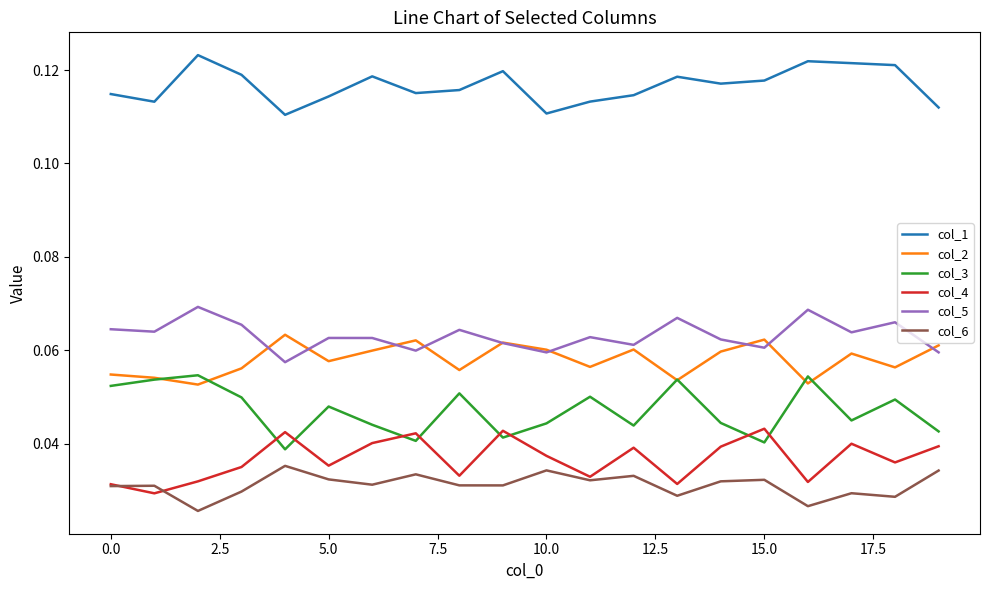

Does the chart display data point markers on the line(s)?

No